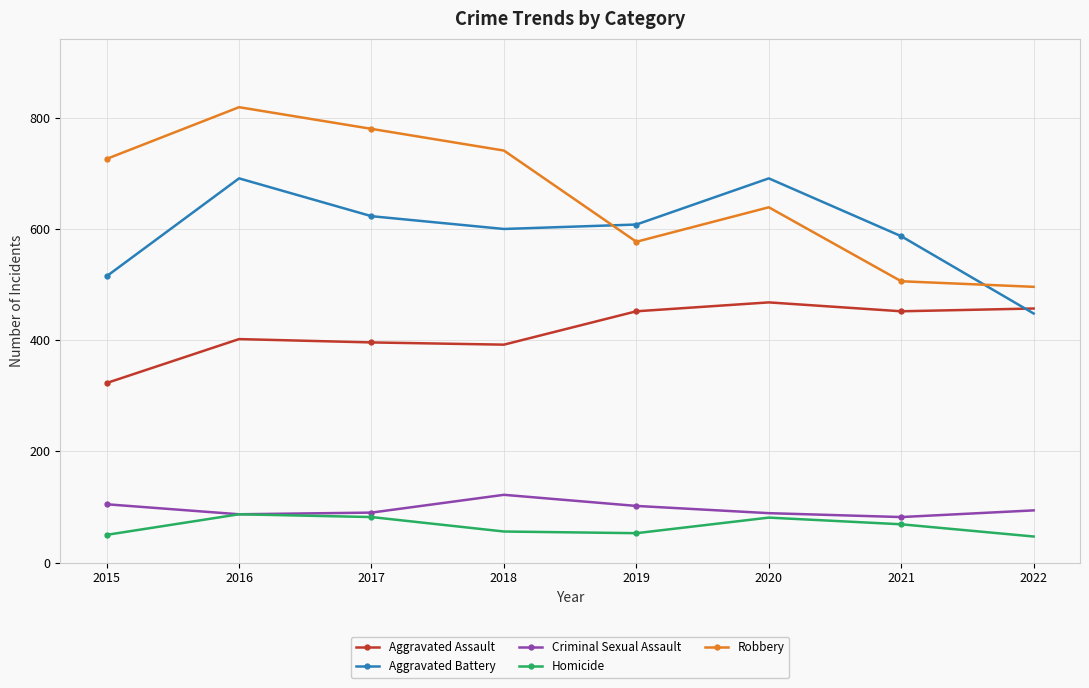

What are all the series names shown in the legend?

Aggravated Assault, Aggravated Battery, Criminal Sexual Assault, Homicide, Robbery